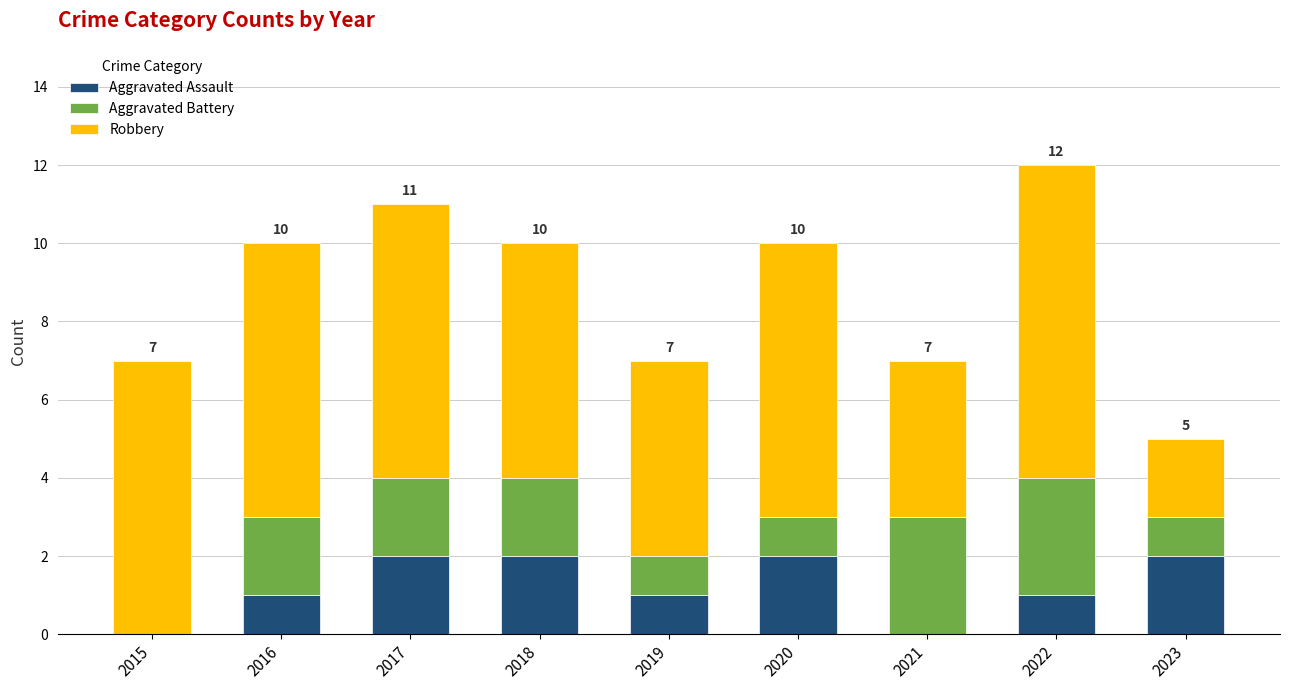

Is it true that Aggravated Assault equals 2 at 2020?

True